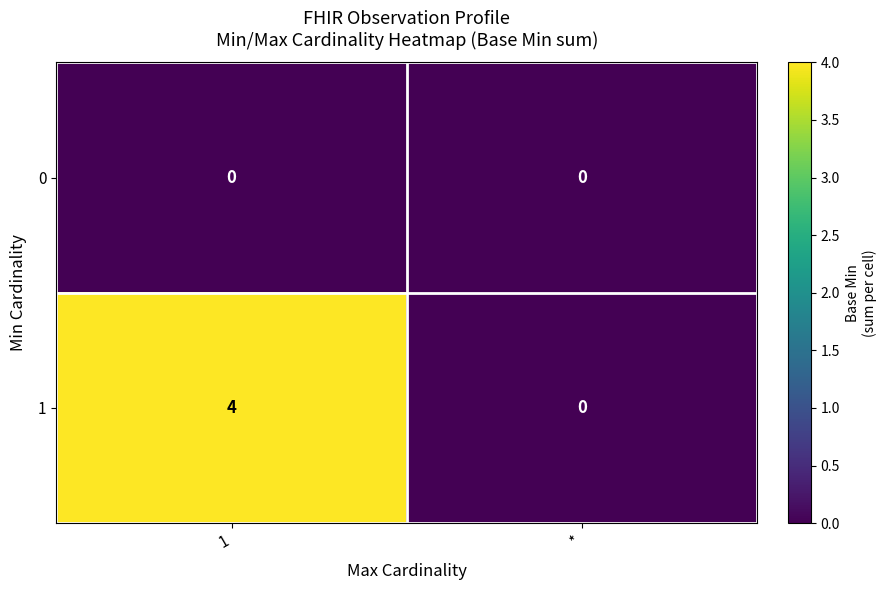

What is the difference between the 1 values at 1 and *?

4